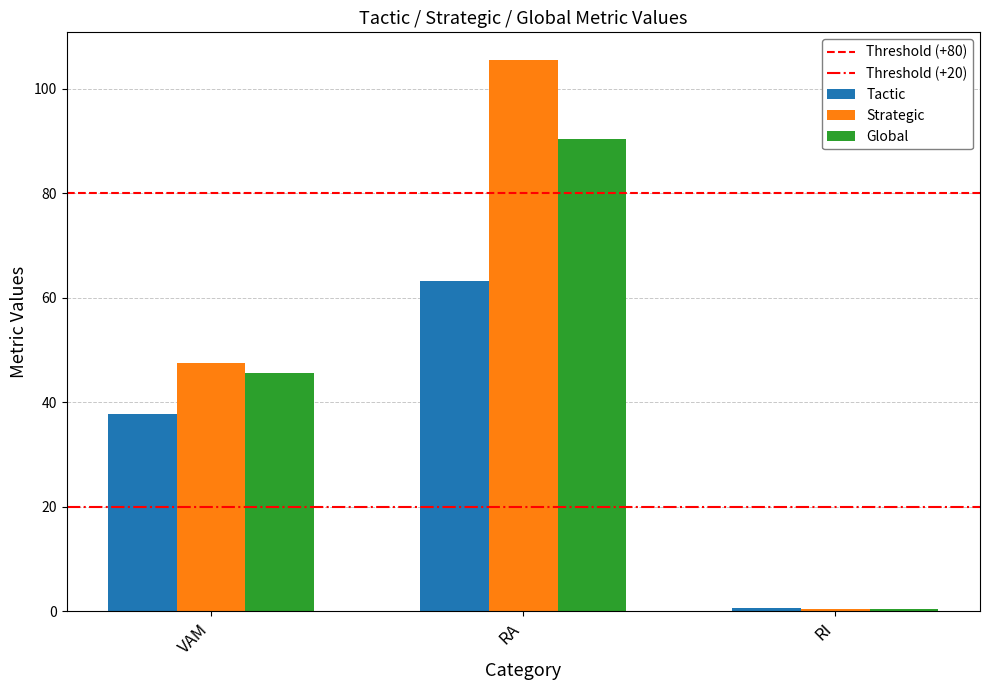

What is the greatest value displayed?

105.5